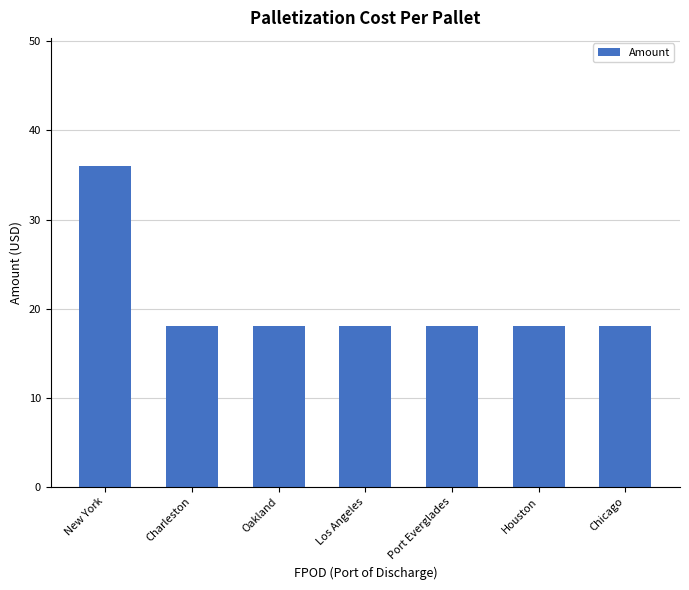

What is the ratio of the value at Chicago to the value at Houston?

1.0